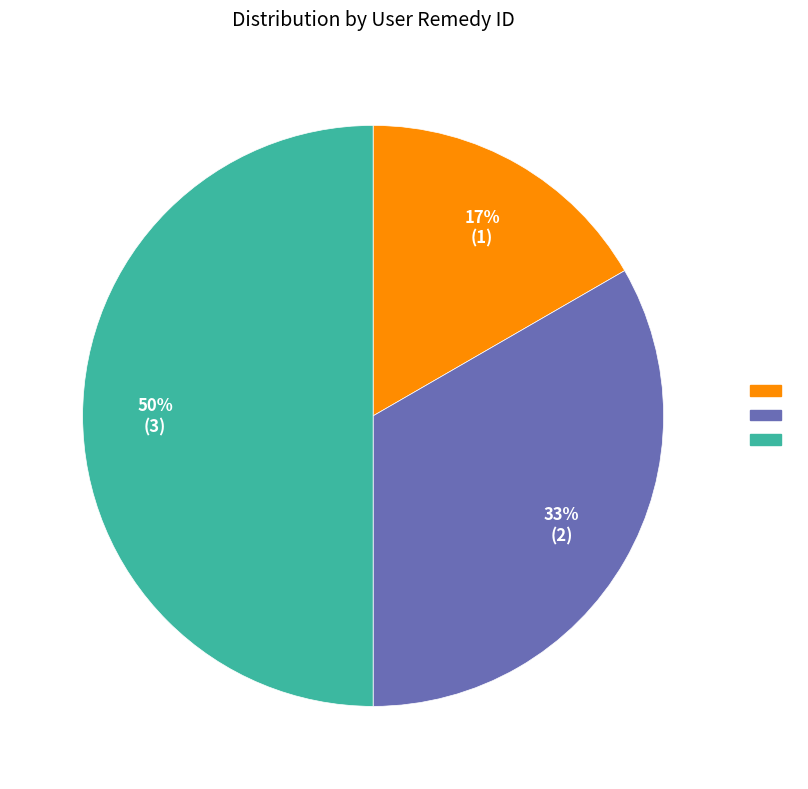

To the nearest percent, what is the average slice percentage?

33%